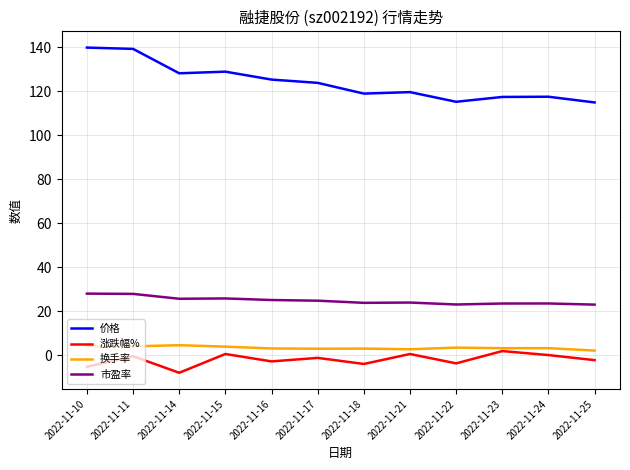

True or false: 涨跌幅% and 市盈率 intersect in this chart.

False